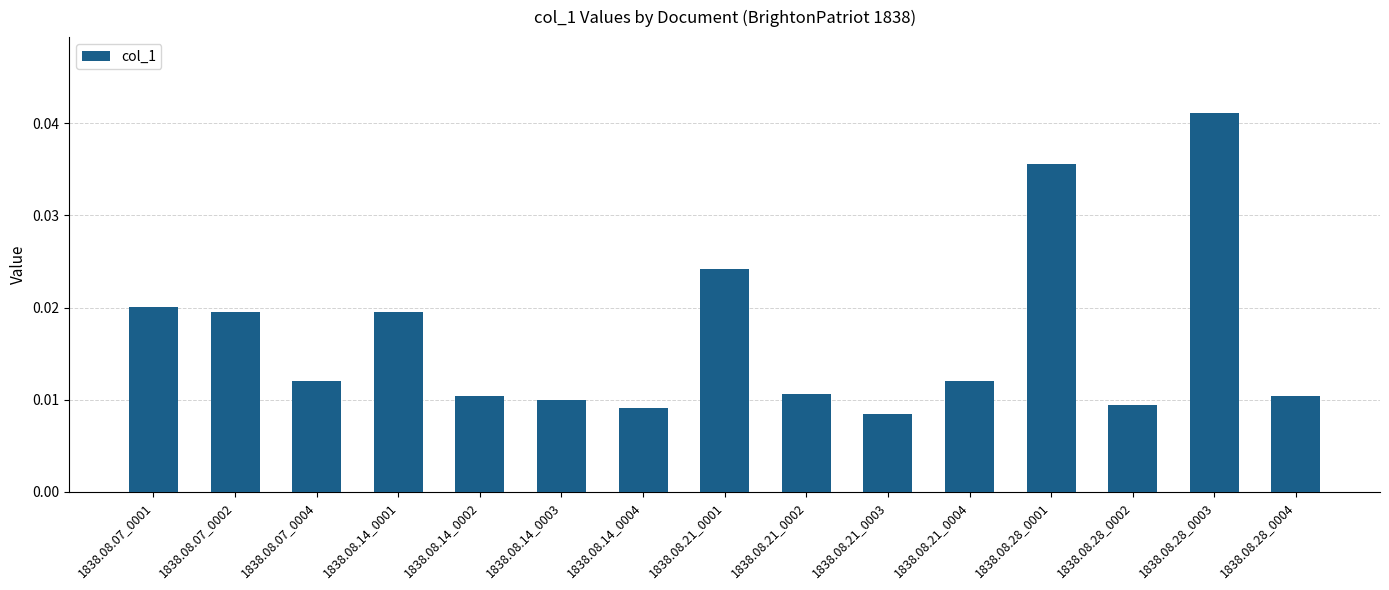

At which category does the chart reach its peak across all series?

1838.08.28_0003